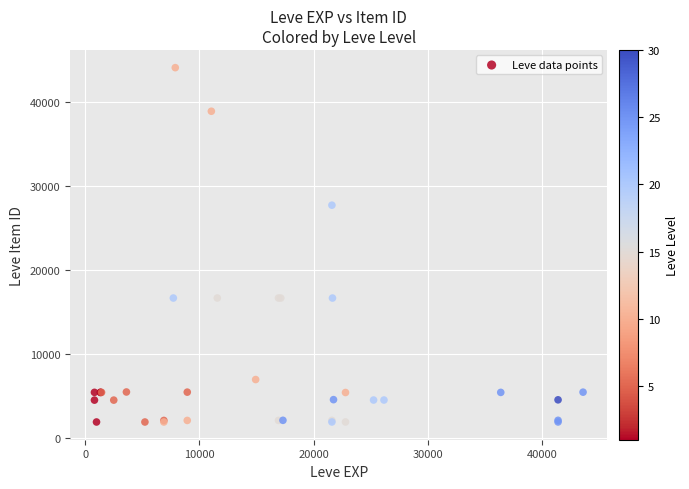

What Y value in the scatter plot is closest to 23052?

27772